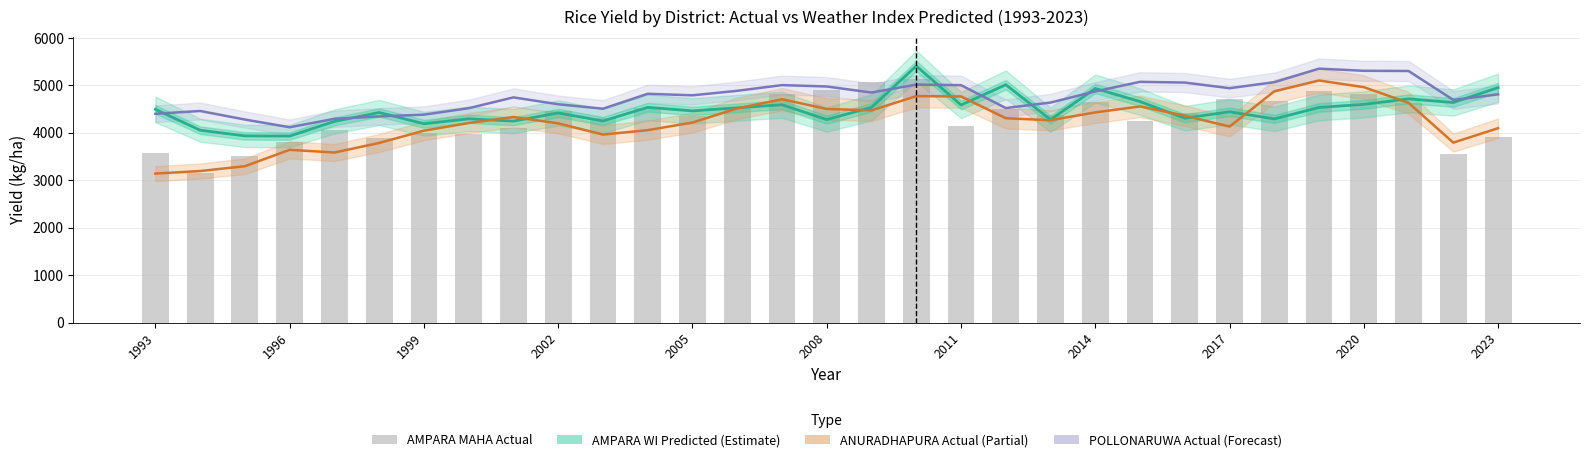

How many data points in AMPARA MAHA Actual are above 4377?

16